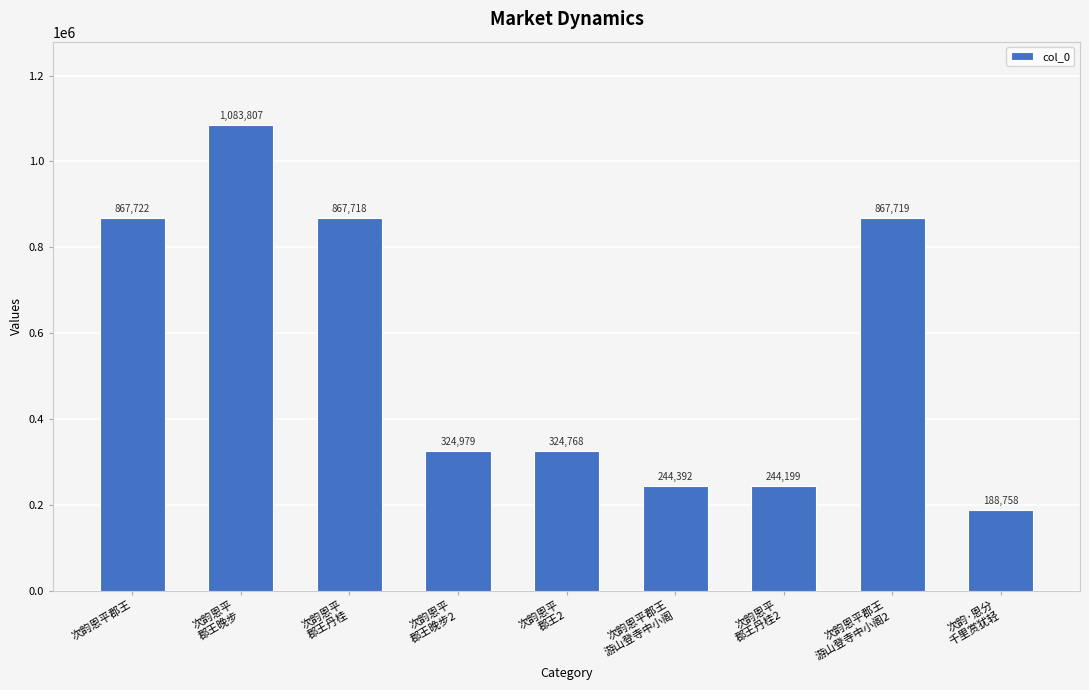

Reading left to right, what are all the values shown in this chart?

次韵恩平郡王=867722	次韵恩平
郡王晚步=1083807	次韵恩平
郡王丹桂=867718	次韵恩平
郡王晚步2=324979	次韵恩平
郡王2=324768	次韵恩平郡王
游山登寺中小阁=244392	次韵恩平
郡王丹桂2=244199	次韵恩平郡王
游山登寺中小阁2=867719	次韵·恩分
千里赏犹轻=188758